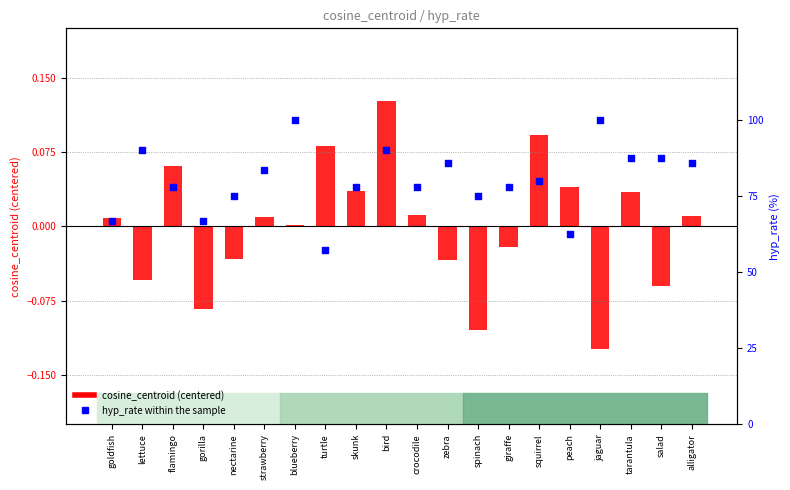

Which series has the largest Y range (max minus min)?

hyp_rate within the sample